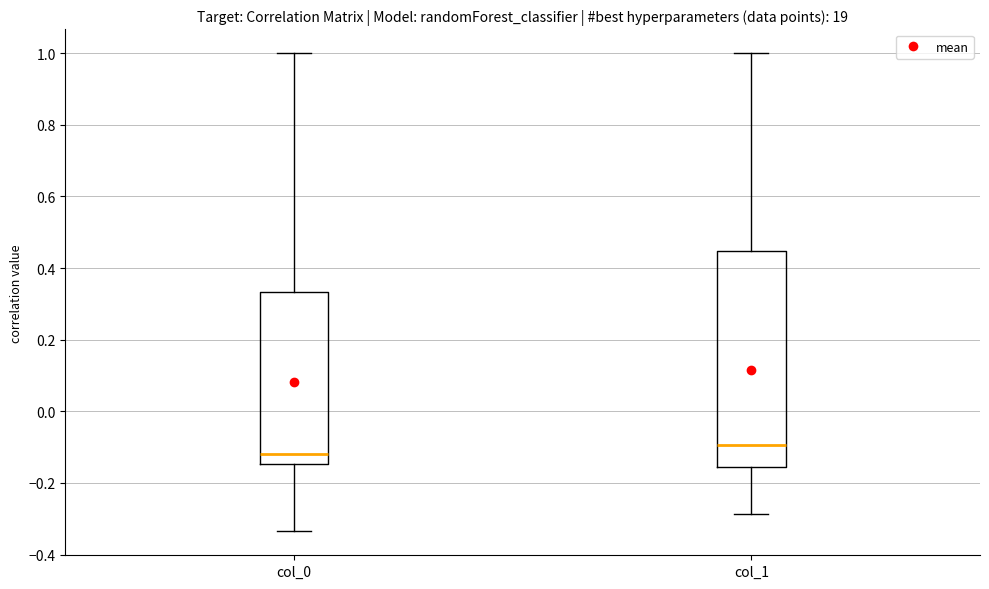

Reading left to right, transcribe this box plot: for each box, give where its median line is, the range the box spans, and where its two whiskers end, as read against the y-axis. The values are not printed on the chart, so give them approximately, as read against the axis.

col_0: median -0.12, box -0.14 to 0.34, whiskers -0.34 to 1.00
col_1: median -0.10, box -0.16 to 0.44, whiskers -0.28 to 1.00